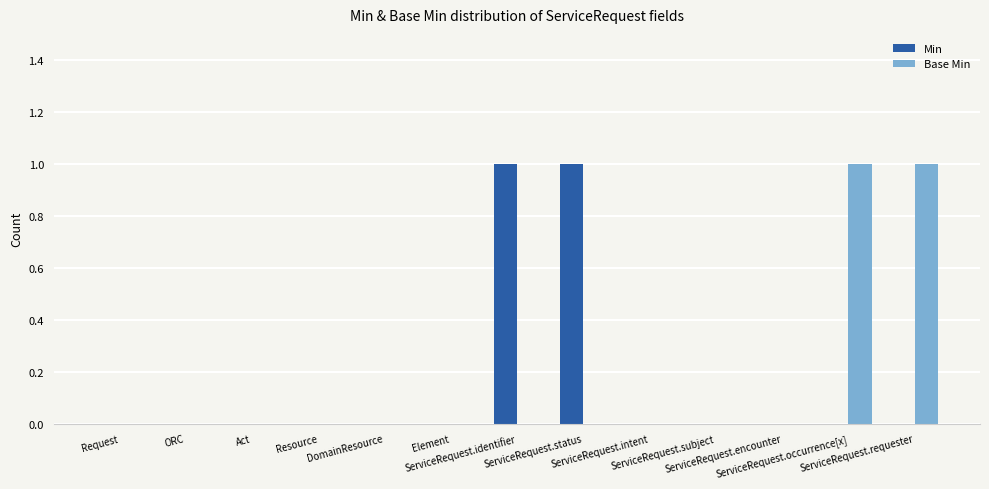

Reading left to right, extract all data points from this chart.

Min: Request=0	ORC=0	Act=0	Resource=0	DomainResource=0	Element=0	ServiceRequest.identifier=1	ServiceRequest.status=1	ServiceRequest.intent=0	ServiceRequest.subject=0	ServiceRequest.encounter=0	ServiceRequest.occurrence[x]=0	ServiceRequest.requester=0
Base Min: Request=0	ORC=0	Act=0	Resource=0	DomainResource=0	Element=0	ServiceRequest.identifier=0	ServiceRequest.status=0	ServiceRequest.intent=0	ServiceRequest.subject=0	ServiceRequest.encounter=0	ServiceRequest.occurrence[x]=1	ServiceRequest.requester=1